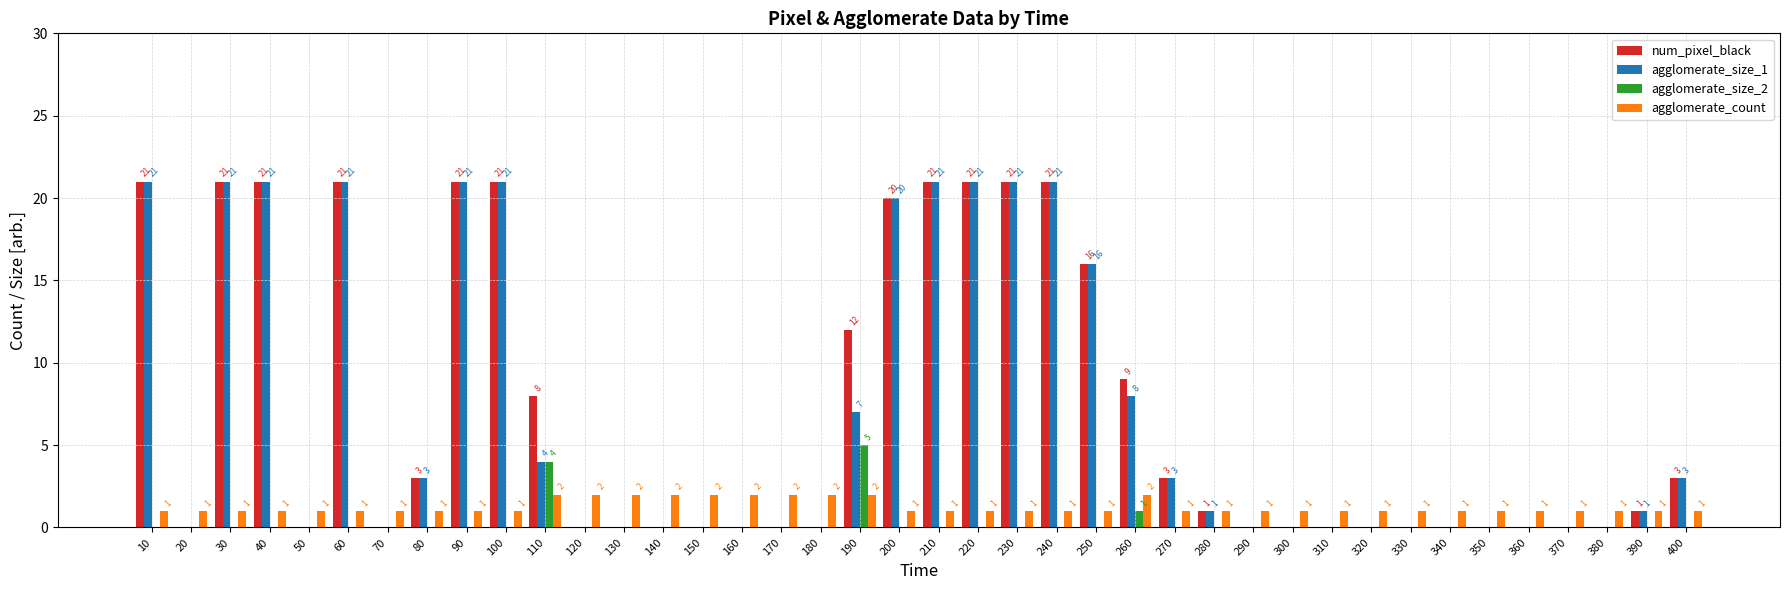

Count the number of categories in the chart.

40